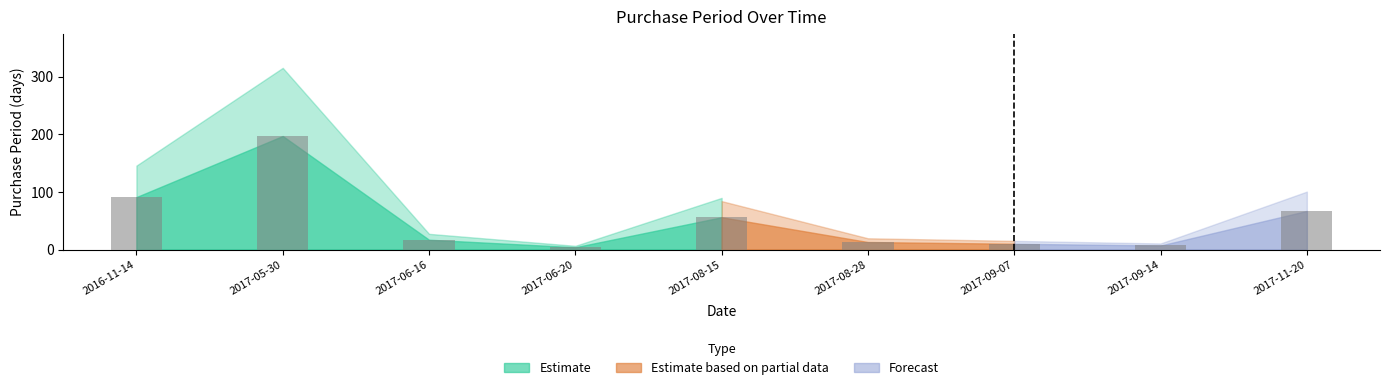

What is the difference between the values at 2017-06-16 and 2017-09-14?

10